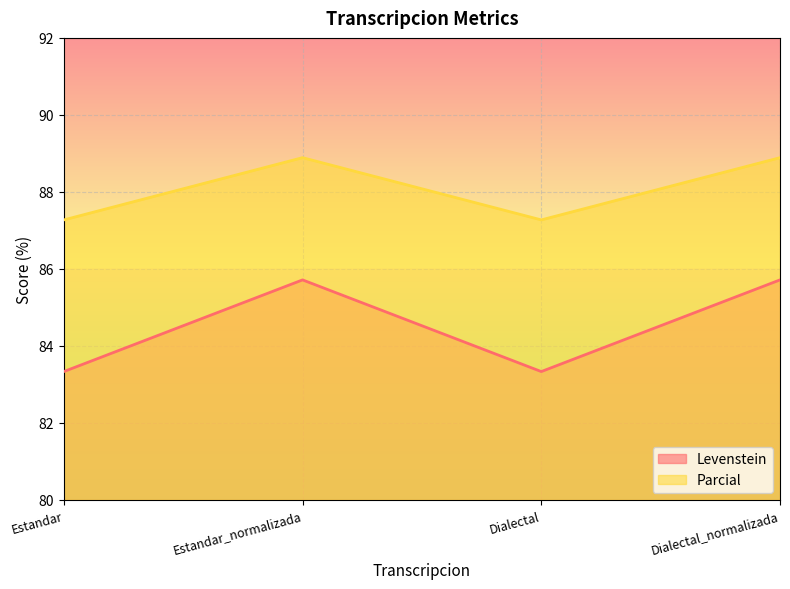

Which series changed the most between Estandar_normalizada and Dialectal?

Levenstein